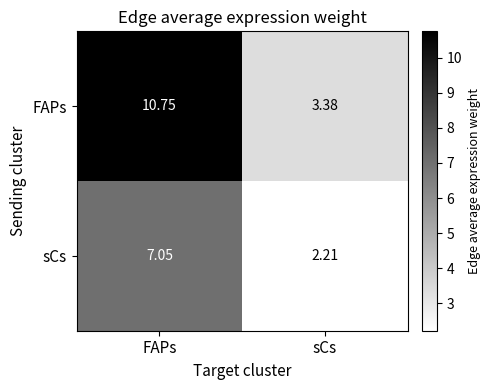

At which label does FAPs reach its peak?

FAPs